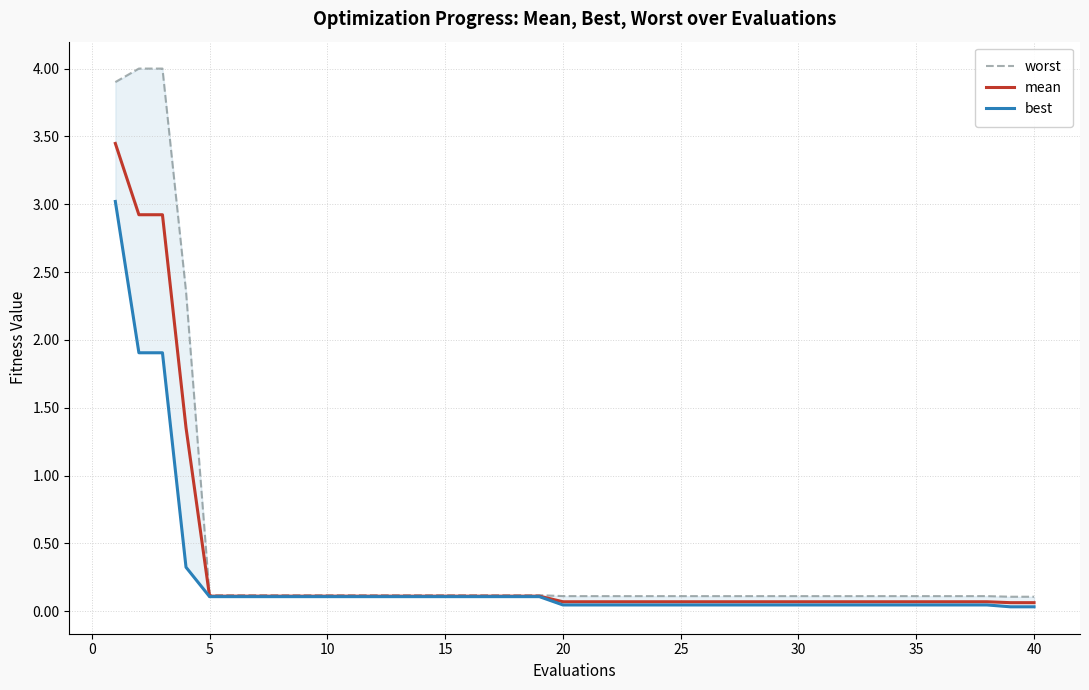

What are all the series names shown in the legend?

worst, mean, best